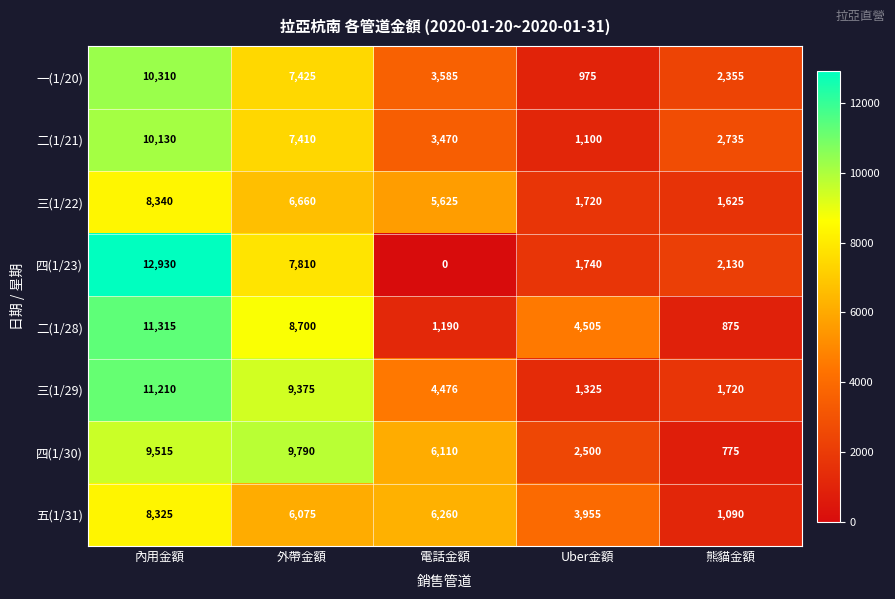

Which series has the widest spread of values?

四(1/23)